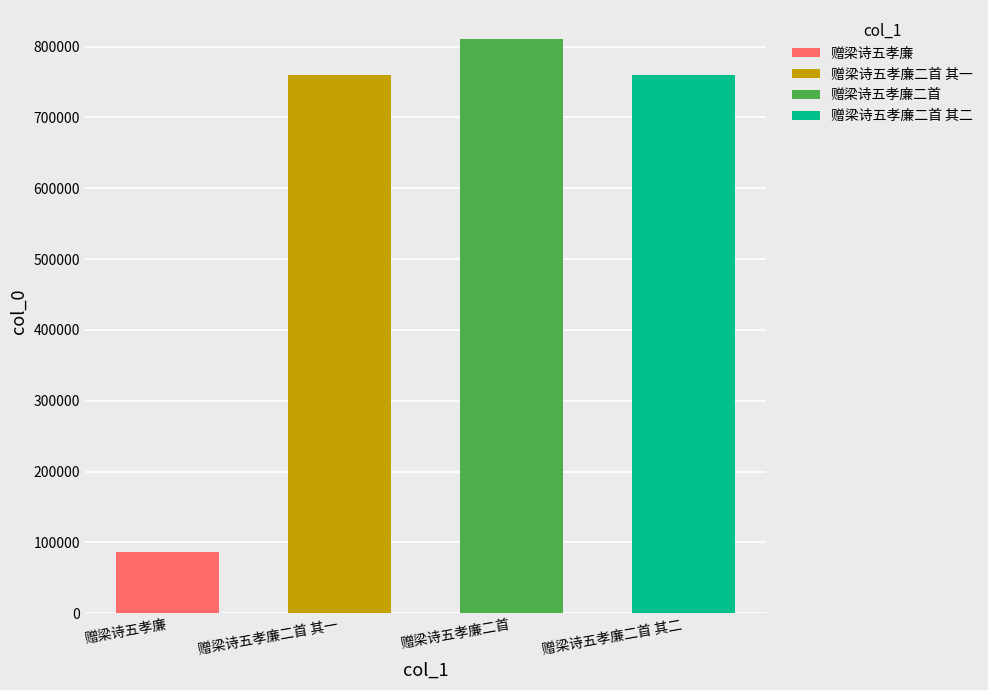

Is it true that the value at 赠梁诗五孝廉 is 85670?

True